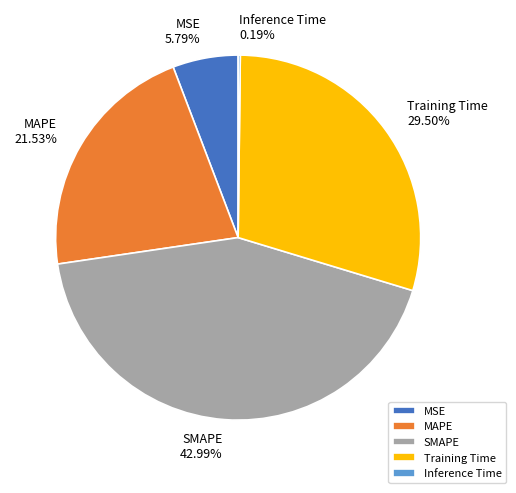

Is MSE the majority of the pie?

No